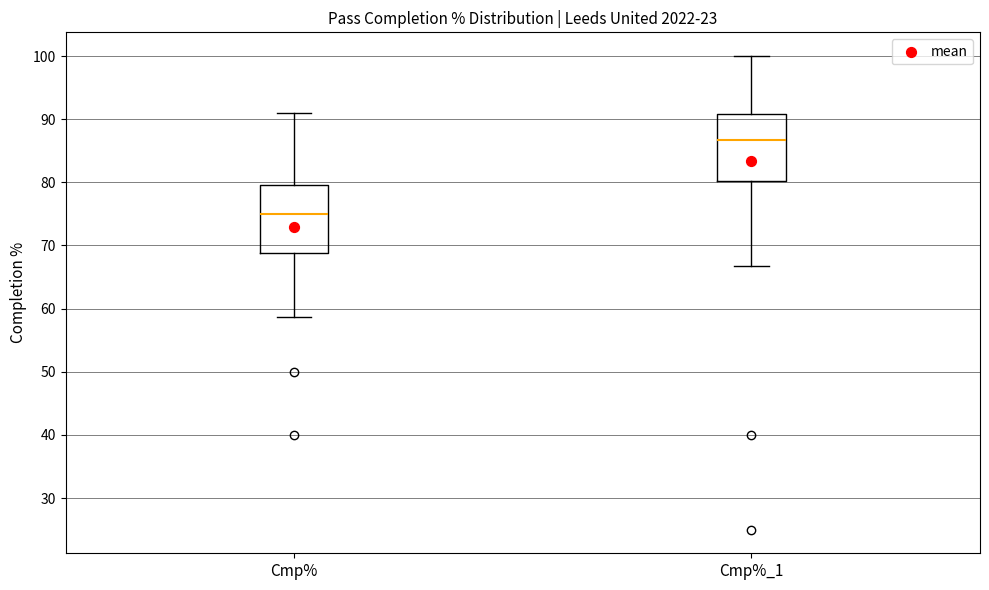

Reading left to right, read every box against the y-axis: the position of its median line, the range the box covers, and the ends of its whiskers. The values are not printed on the chart, so give them approximately, as read against the axis.

Cmp%: median 75, box 69 to 80, whiskers 59 to 91
Cmp%_1: median 87, box 80 to 91, whiskers 67 to 100